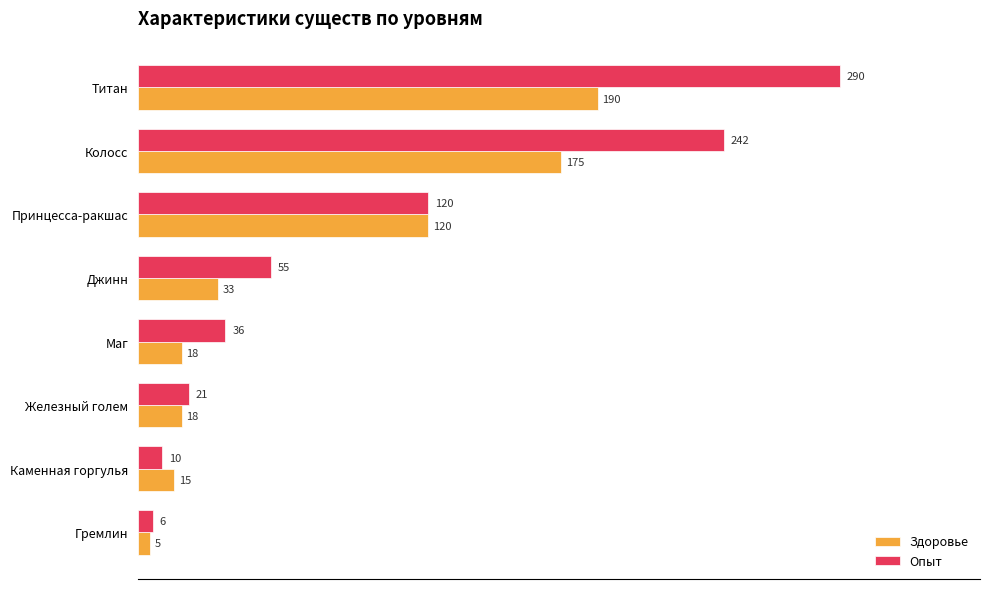

True or false: Опыт has a value of 403 at Колосс.

False